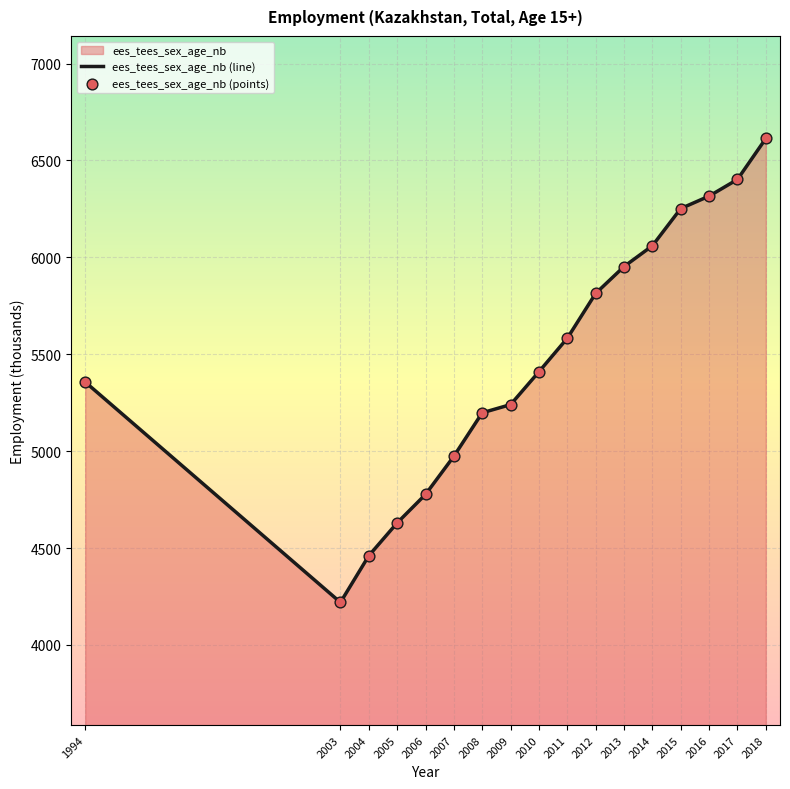

At how many categories does at least one series exceed 5180?

12